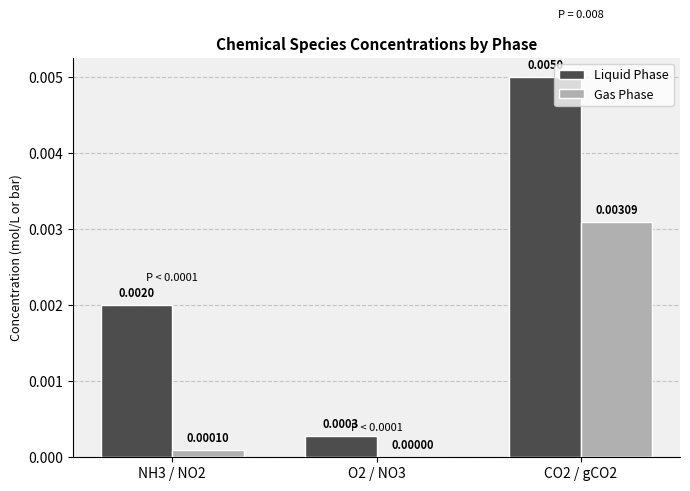

Which series changed the most between O2 / NO3 and CO2 / gCO2?

Liquid Phase